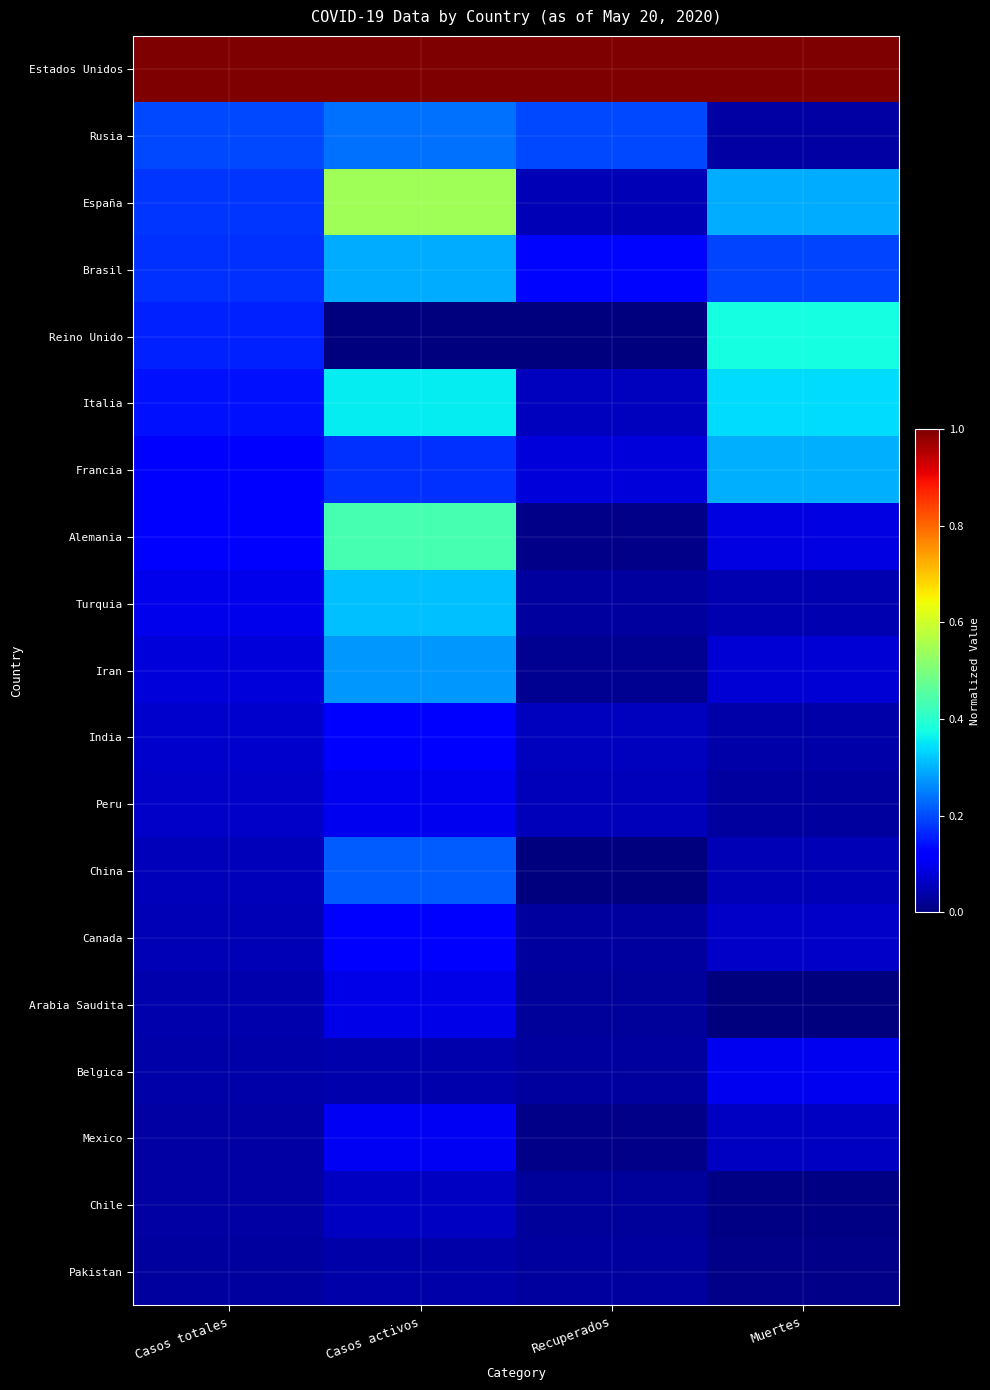

At Muertes, list the series in order from smallest to largest.

Arabia Saudita, Chile, Pakistan, Peru, Rusia, India, Turquia, China, Mexico, Canada, Iran, Alemania, Belgica, Brasil, España, Francia, Italia, Reino Unido, Estados Unidos